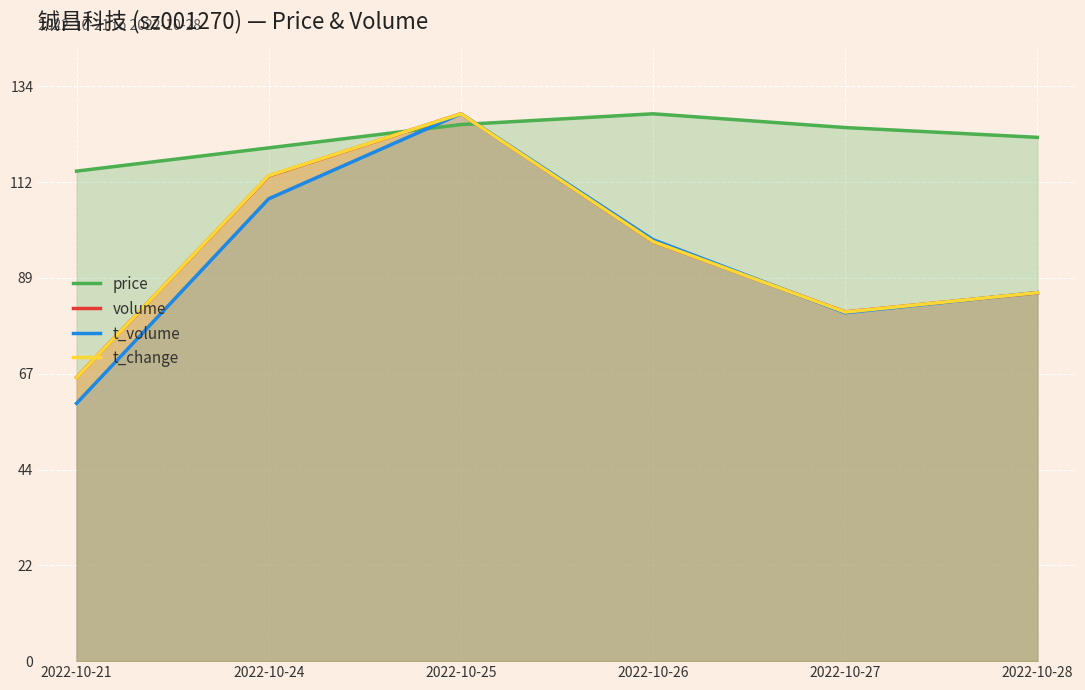

Reading left to right, transcribe all the data shown in this chart.

price: 2022-10-21=115.1	2022-10-24=120.5	2022-10-25=126.0	2022-10-26=128.5	2022-10-27=125.3	2022-10-28=123.0
volume: 2022-10-21=66.6	2022-10-24=113.9	2022-10-25=128.5	2022-10-26=98.5	2022-10-27=82.0	2022-10-28=86.5
t_volume: 2022-10-21=60.5	2022-10-24=108.6	2022-10-25=128.5	2022-10-26=99.0	2022-10-27=81.8	2022-10-28=86.6
t_change: 2022-10-21=66.6	2022-10-24=114.0	2022-10-25=128.5	2022-10-26=98.5	2022-10-27=82.0	2022-10-28=86.5